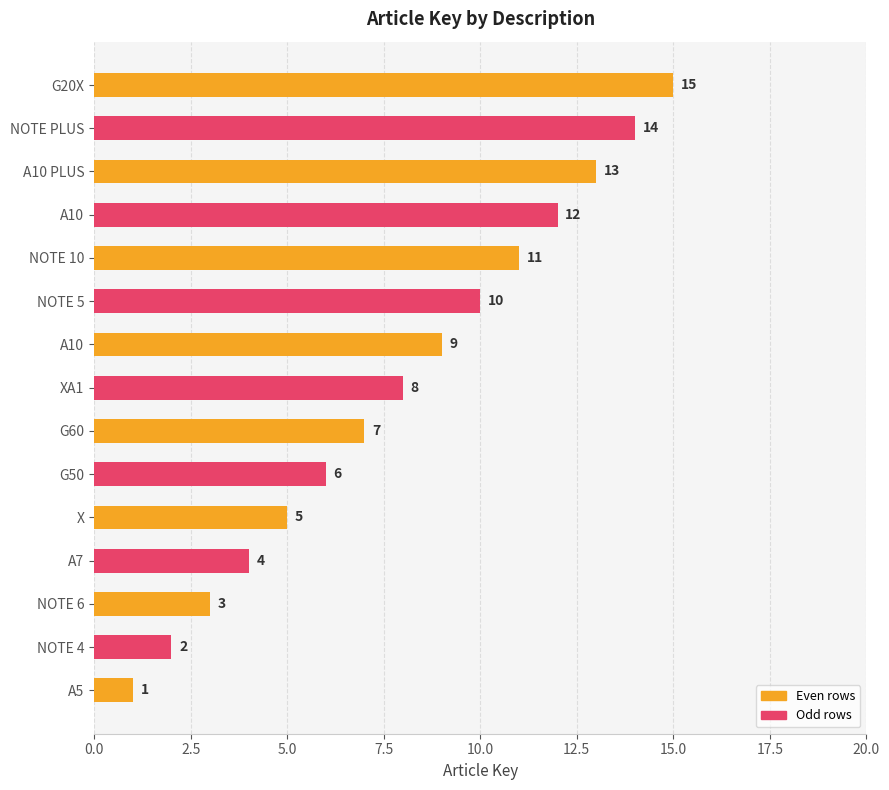

How many bars are there in total?

15